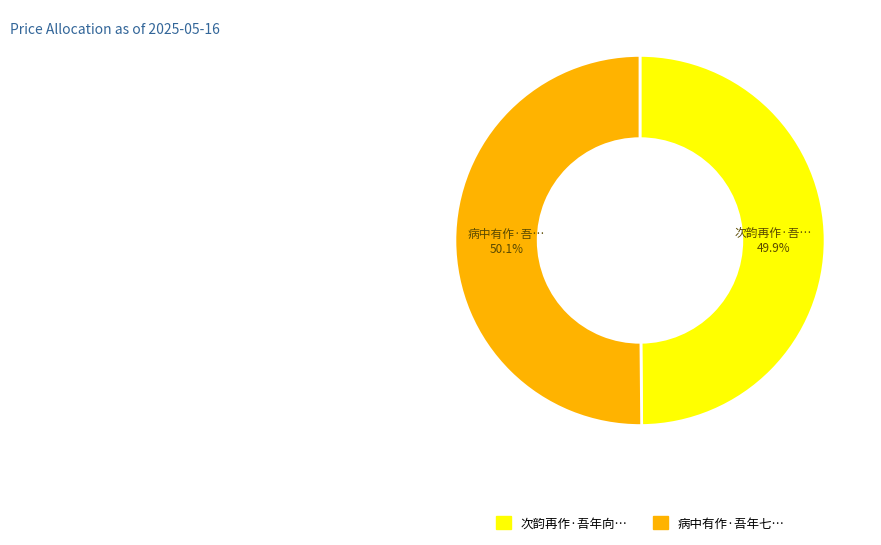

What percentage do 次韵再作·吾年向… and 病中有作·吾年七… together represent?

100.0%